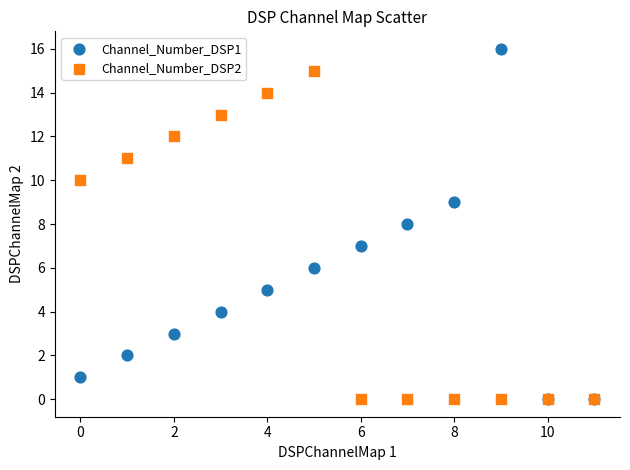

What are all the series names shown in the legend?

Channel_Number_DSP1, Channel_Number_DSP2